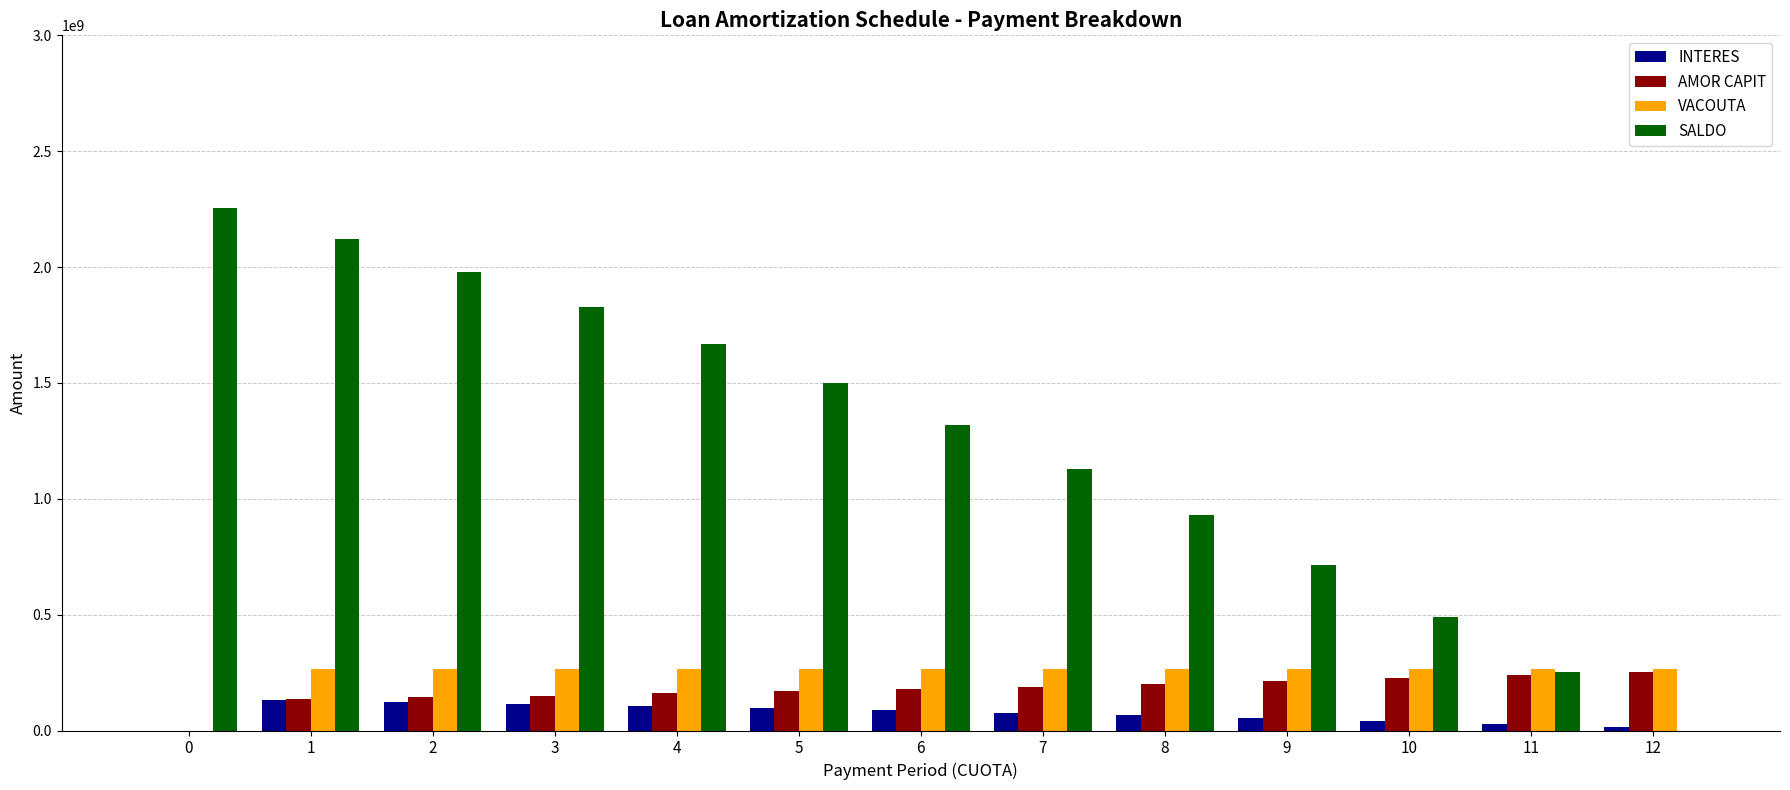

Which series has the largest total across all categories?

SALDO